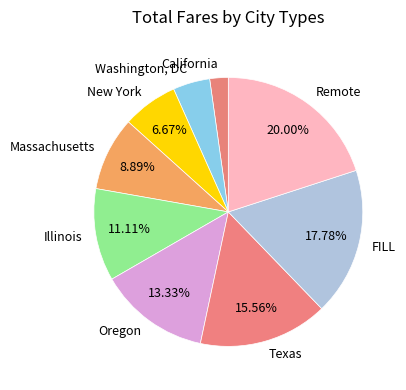

Between Massachusetts and California, which is larger?

Massachusetts